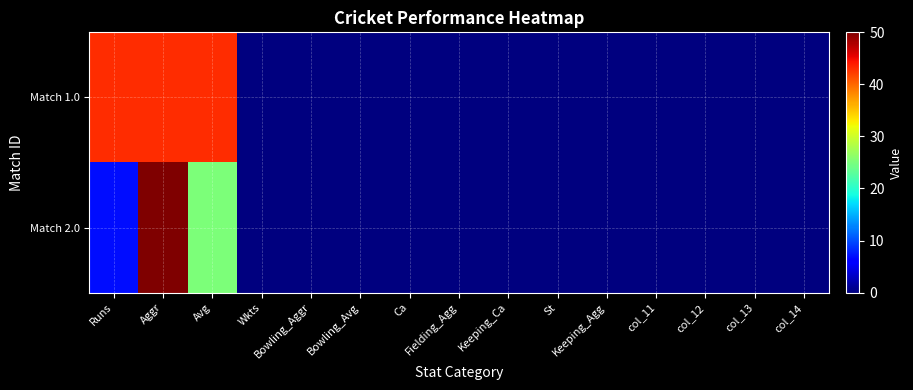

At how many categories does at least one series exceed 48?

1